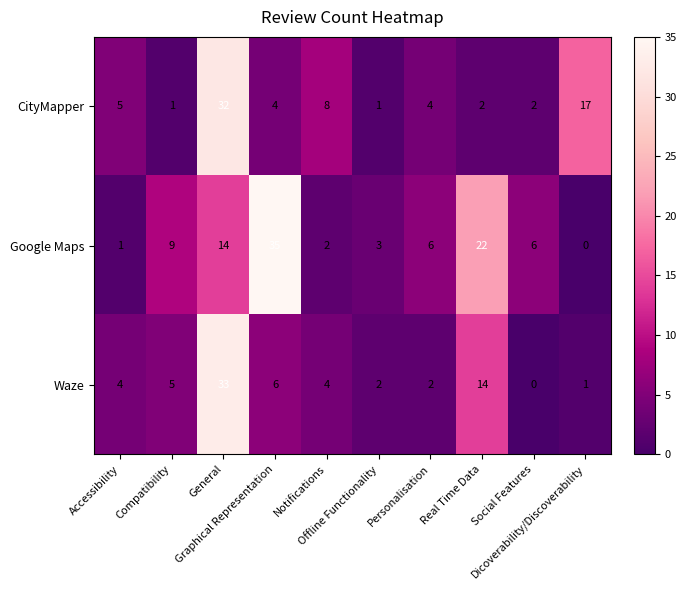

What is the difference between the maximum and second lowest values in the CityMapper series?

31